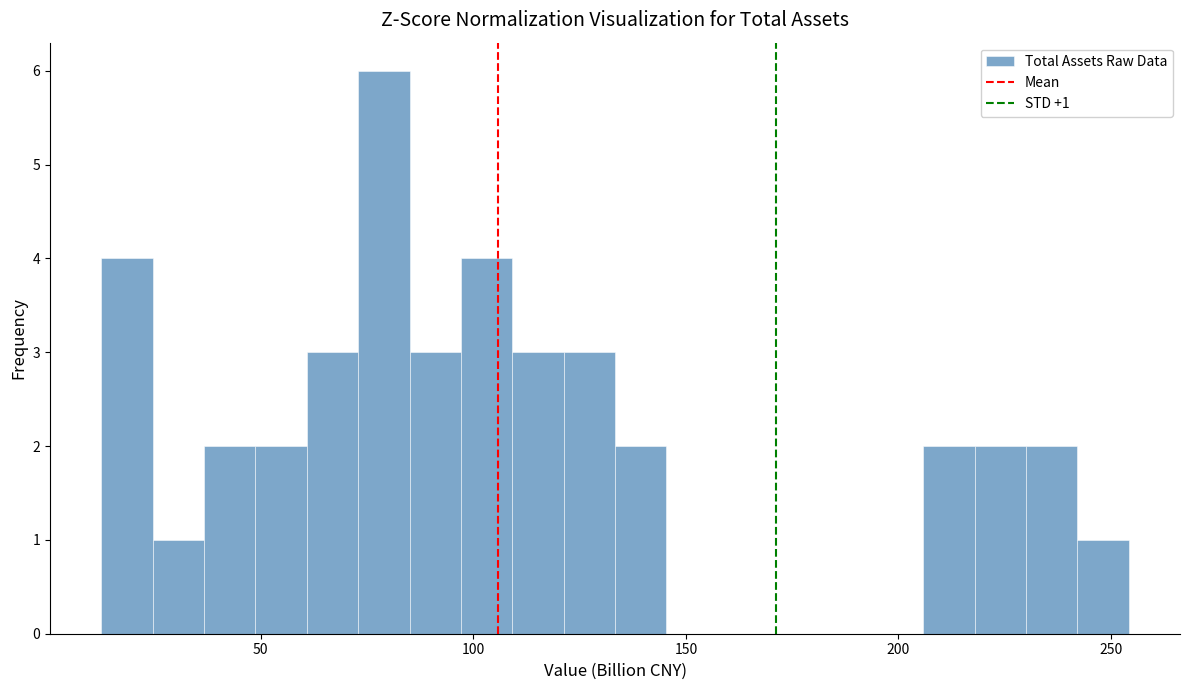

Read against the x-axis, roughly where is the centre of the tallest bar?

80